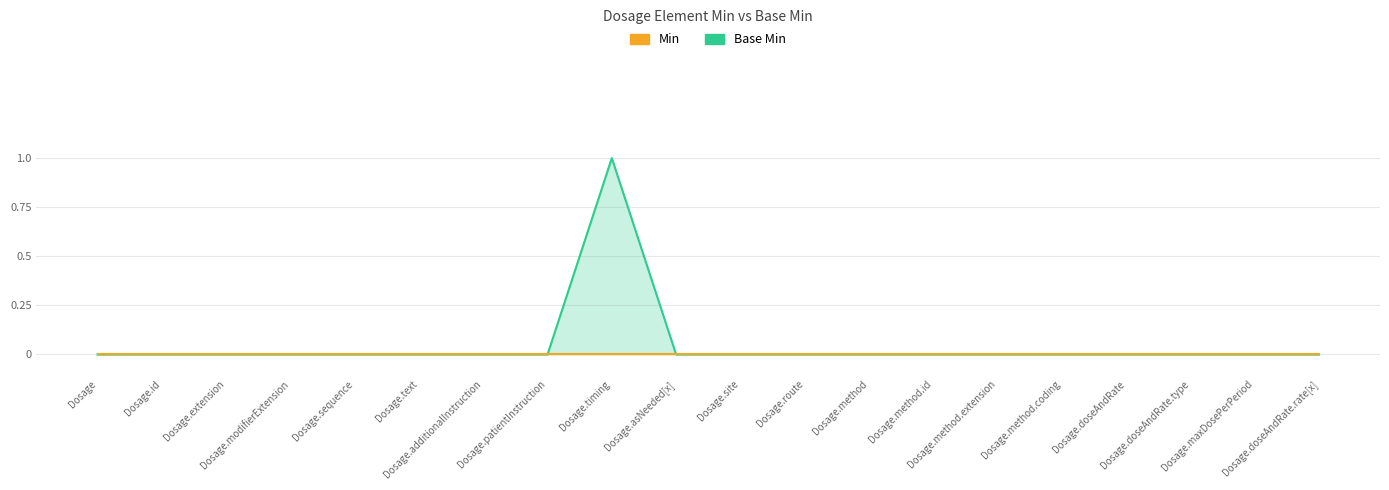

Rank the categories by value from highest to lowest.

Dosage.timing, Dosage, Dosage.id, Dosage.extension, Dosage.modifierExtension, Dosage.sequence, Dosage.text, Dosage.additionalInstruction, Dosage.patientInstruction, Dosage.asNeeded[x], Dosage.site, Dosage.route, Dosage.method, Dosage.method.id, Dosage.method.extension, Dosage.method.coding, Dosage.doseAndRate, Dosage.doseAndRate.type, Dosage.maxDosePerPeriod, Dosage.doseAndRate.rate[x]